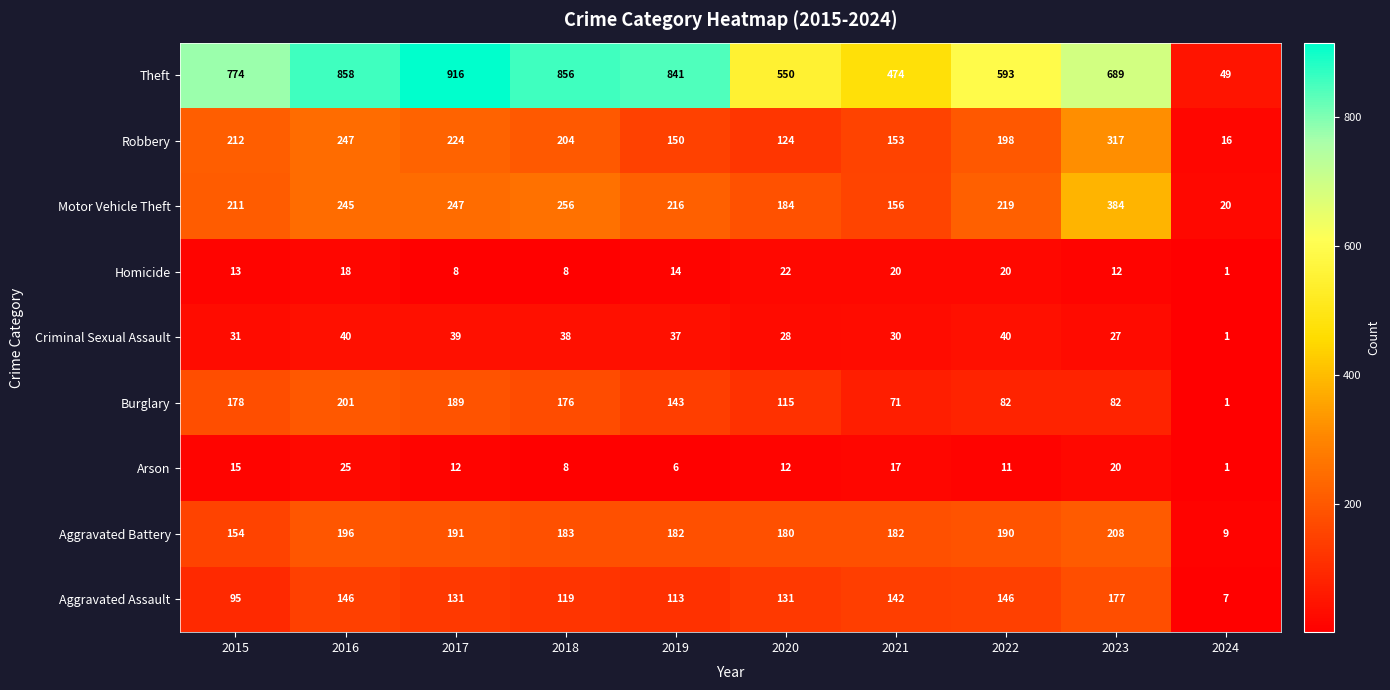

At which label does Criminal Sexual Assault first exceed 37?

2016